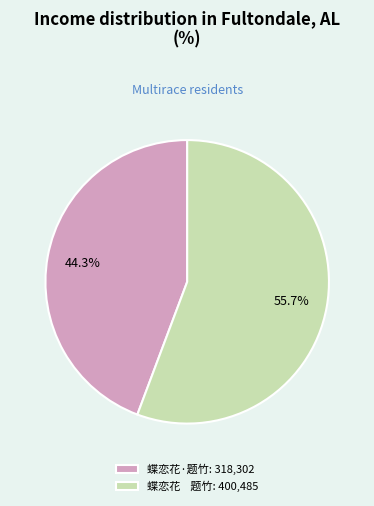

To the nearest percent, what is the difference between the largest and smallest slice percentages?

11%